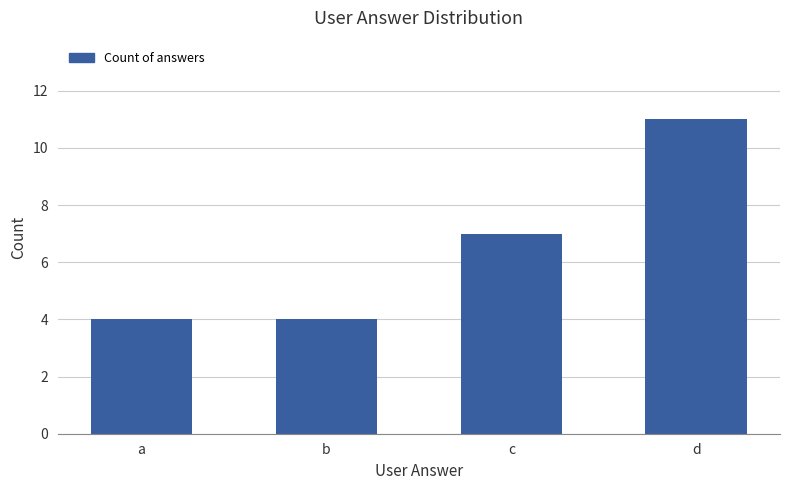

What is the value of the 4th bar from the left?

11